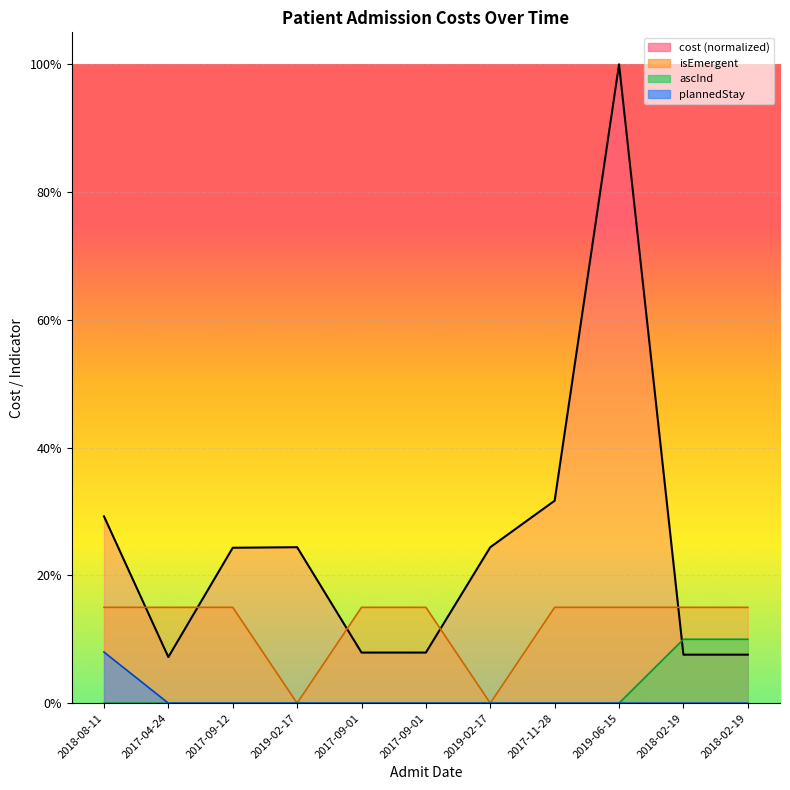

Is the value of isEmergent at 2017-09-01 greater than the value of plannedStay at 2017-09-12?

Yes